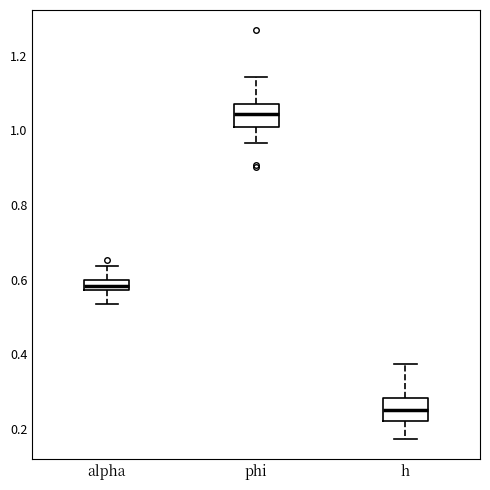

Which box has the highest median line?

phi